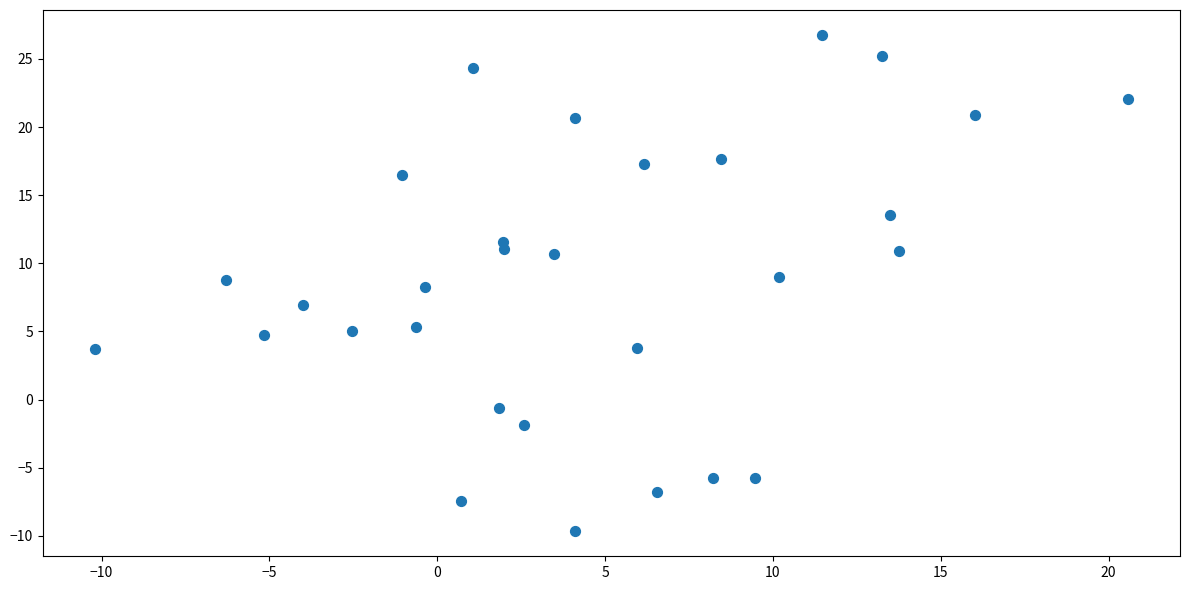

What is the range of Y values (max minus min)?

36.4